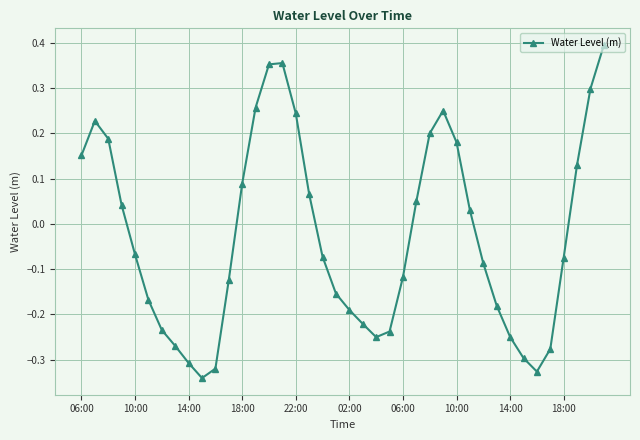

What is the difference between the maximum and minimum values?

0.7